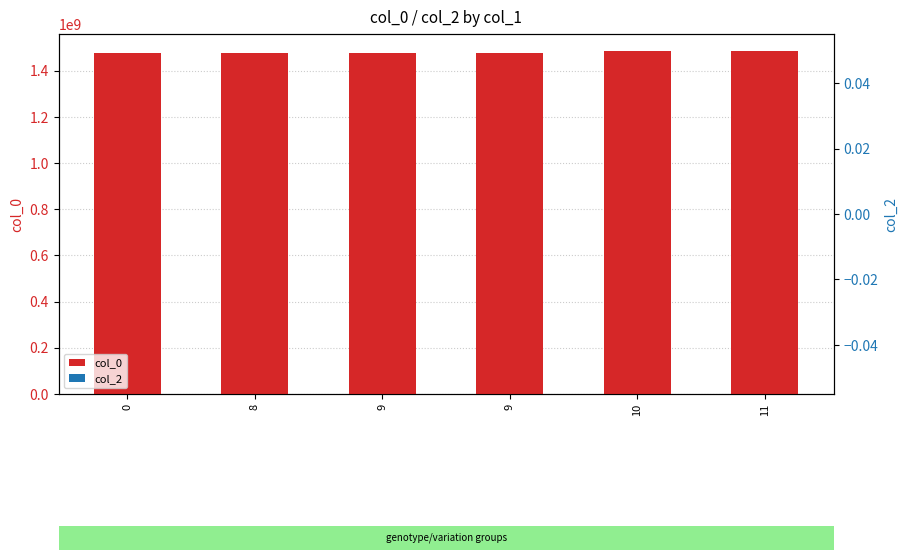

How many bars are there in each group?

2